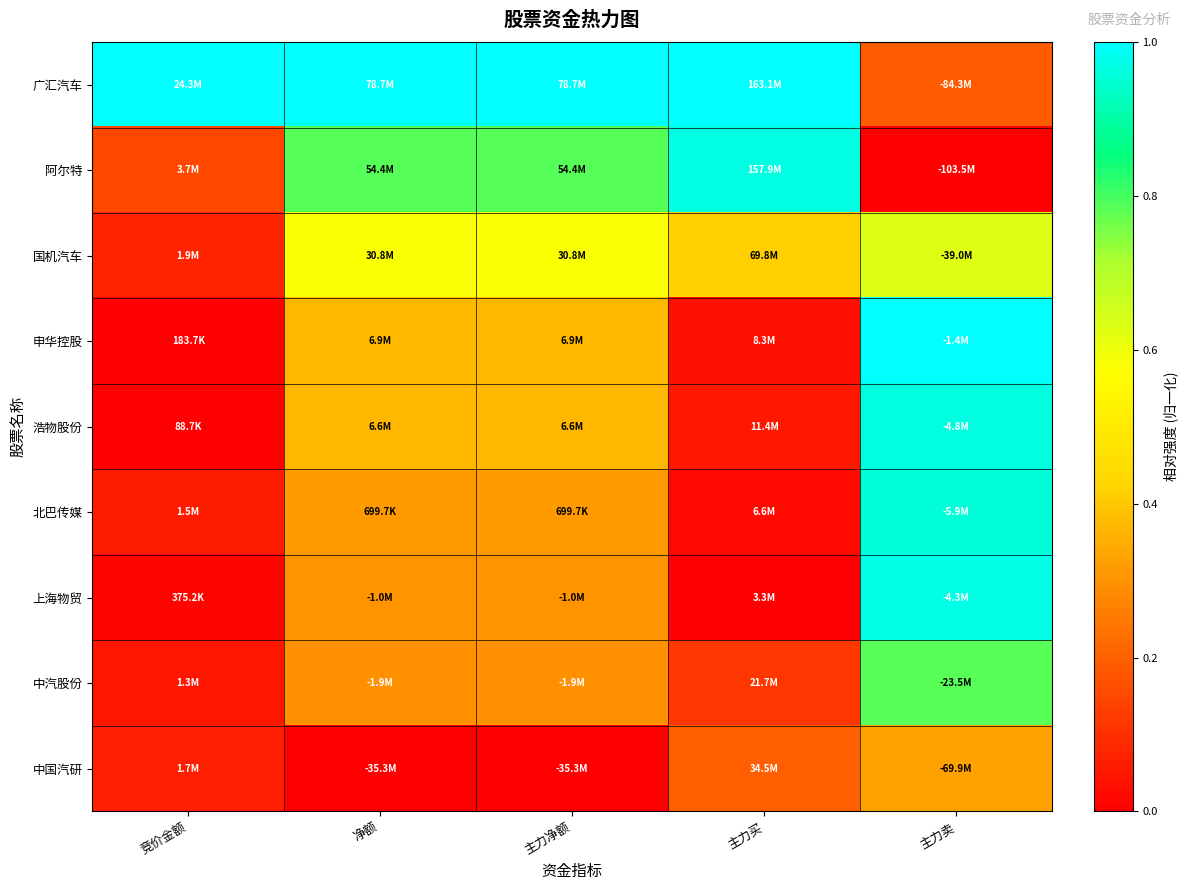

Count the number of categories in the chart.

5